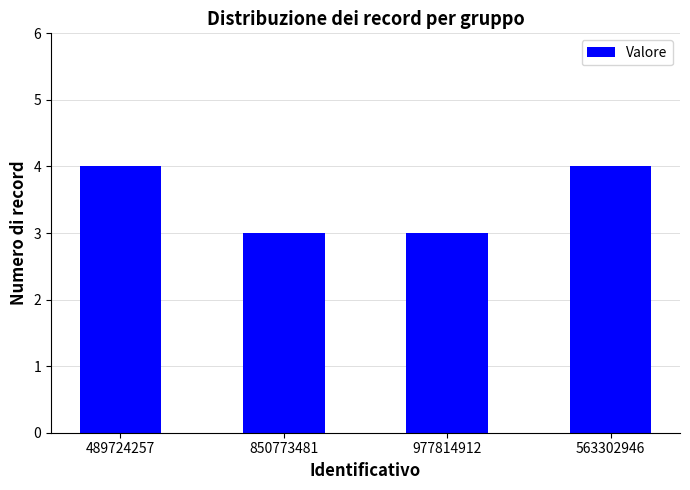

What is the label of the 3rd bar from the right?

850773481